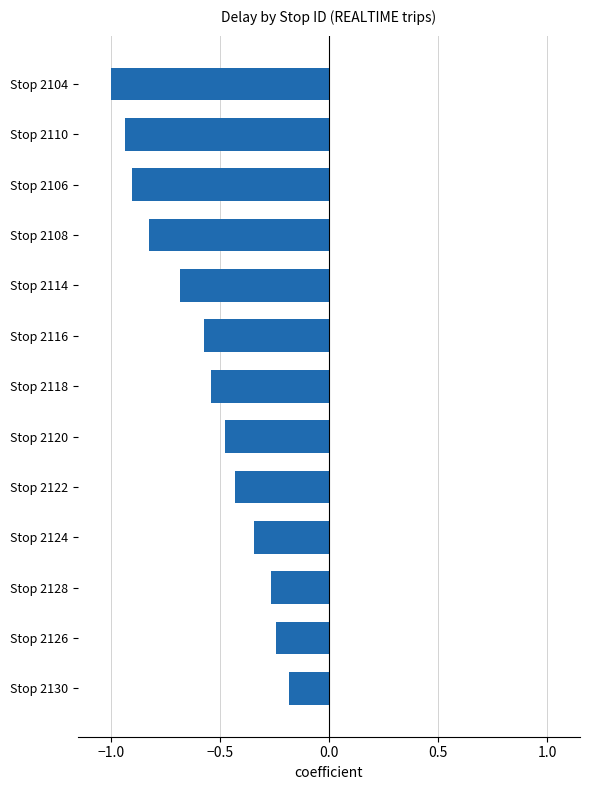

At which label is the value closest to 0?

Stop 2130